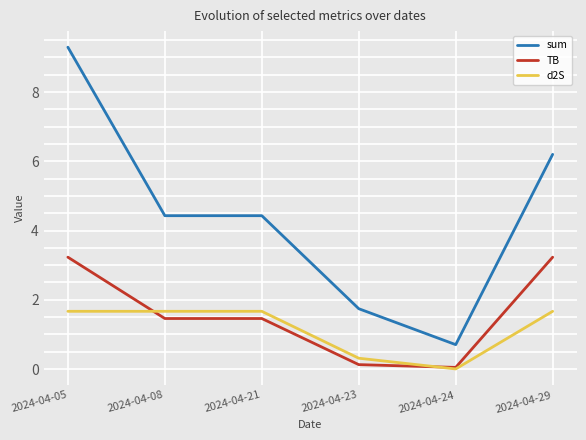

How many lines are shown in the chart?

3